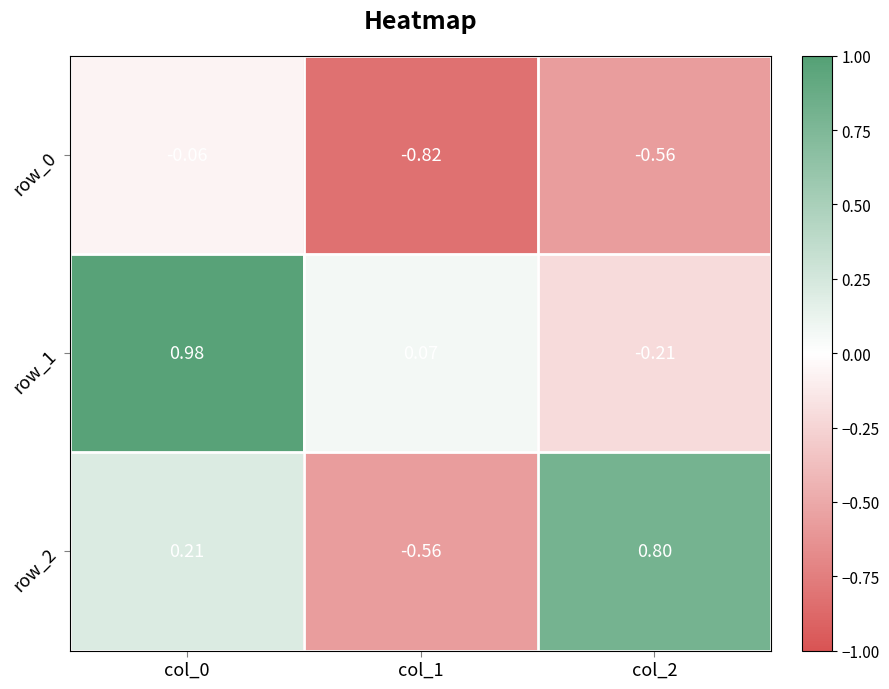

Is the value of row_0 at col_0 greater than the value of row_2 at col_1?

Yes